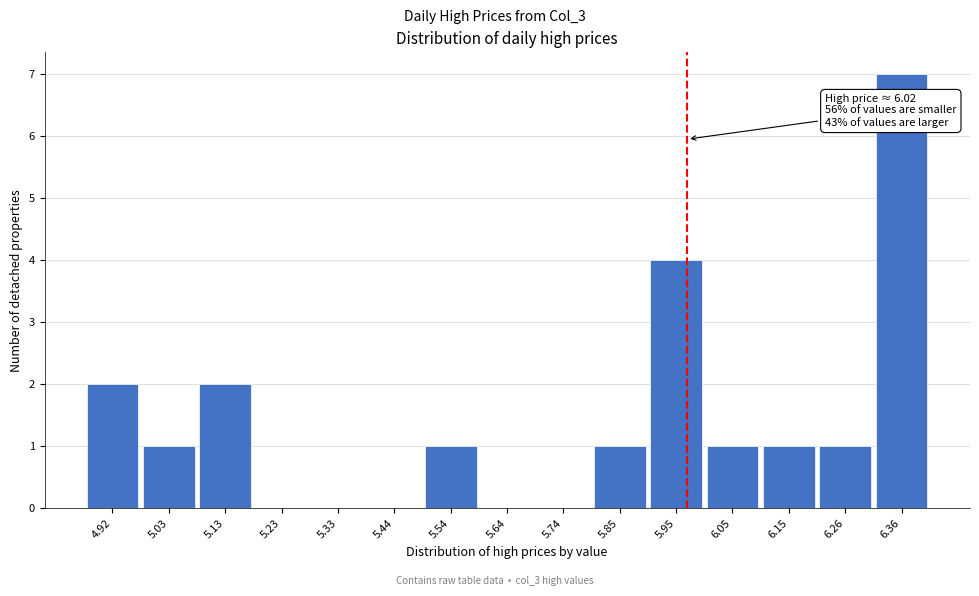

Reading right to left, extract all data points from this chart.

6.36=7	6.26=1	6.15=1	6.05=1	5.95=4	5.85=1	5.74=0	5.64=0	5.54=1	5.44=0	5.33=0	5.23=0	5.13=2	5.03=1	4.92=2